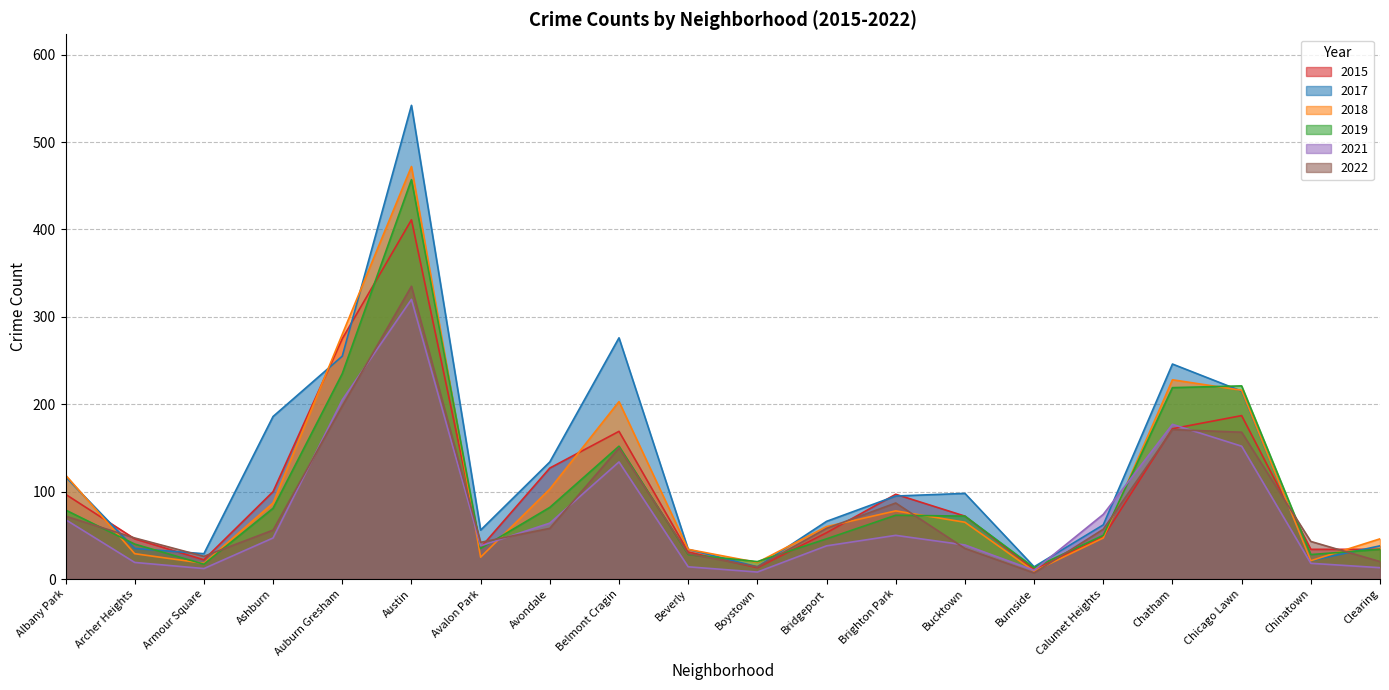

What position from the right is Chinatown?

2